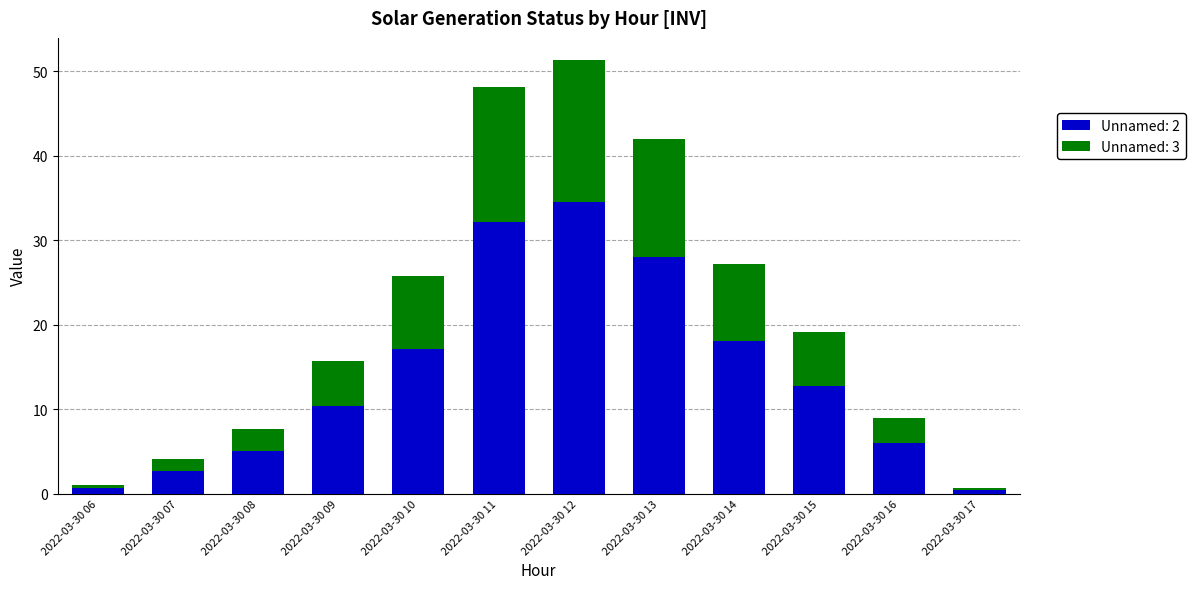

How many bars are there in total?

12